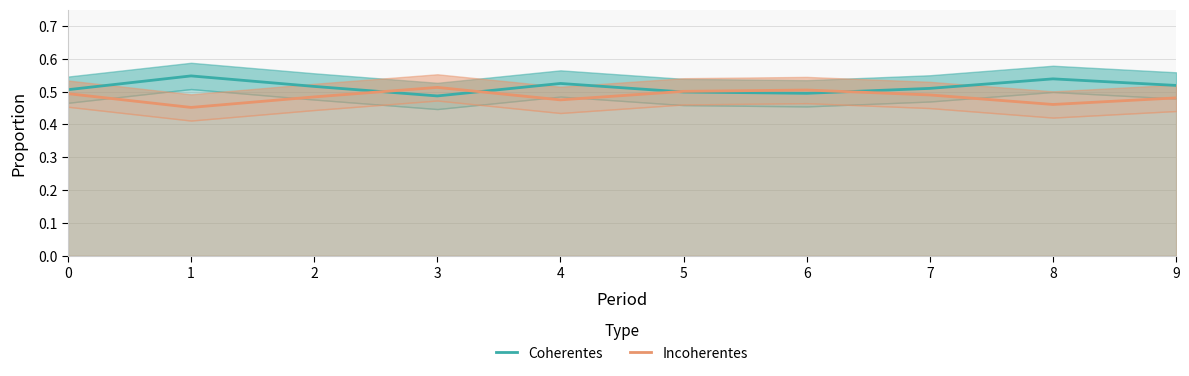

How many intersections are there between Coherentes and Incoherentes?

4